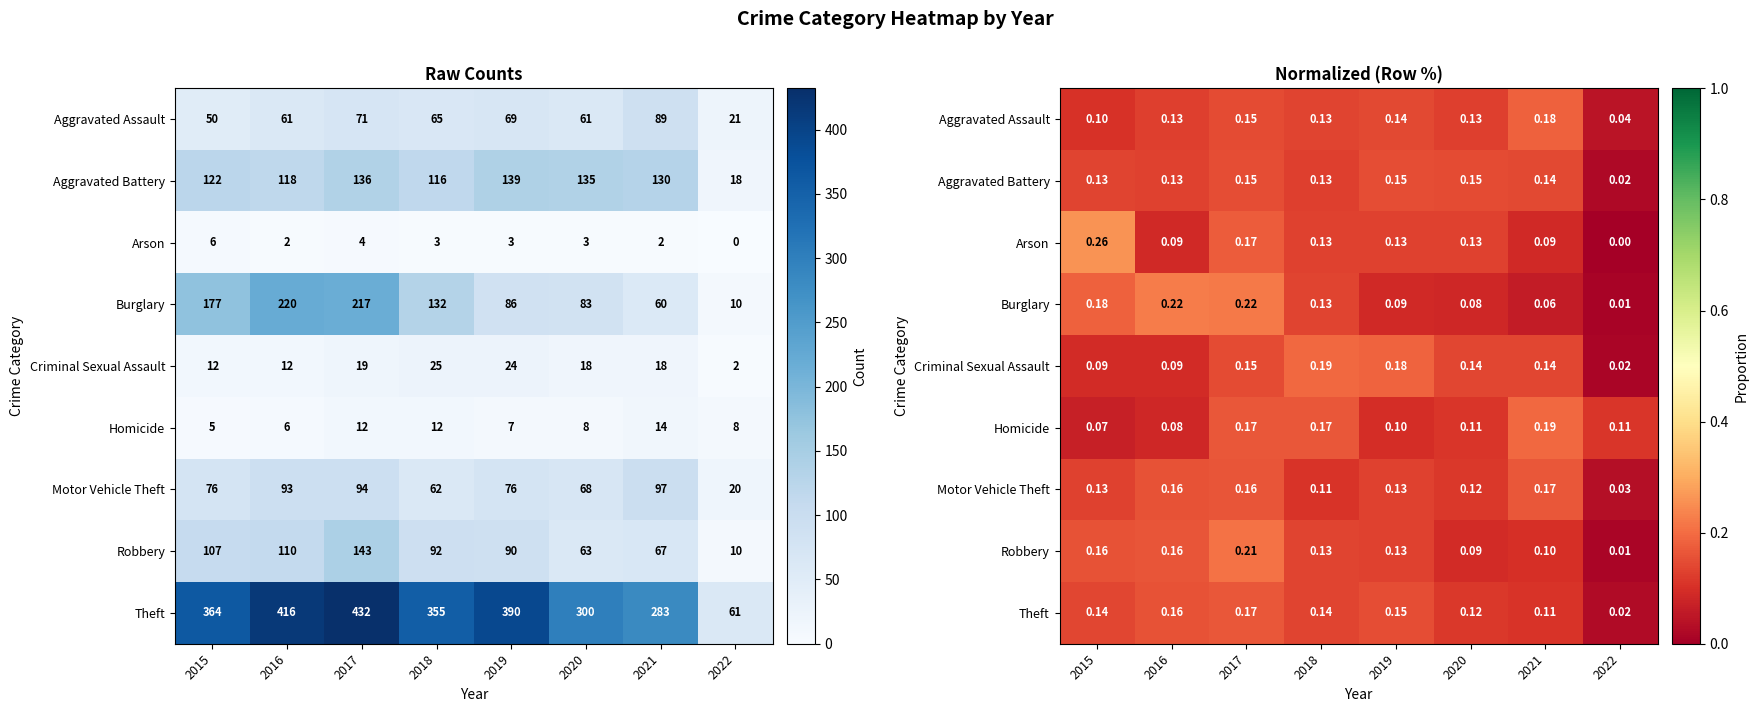

What is the difference between the second highest and second lowest values in the Robbery series?

0.1